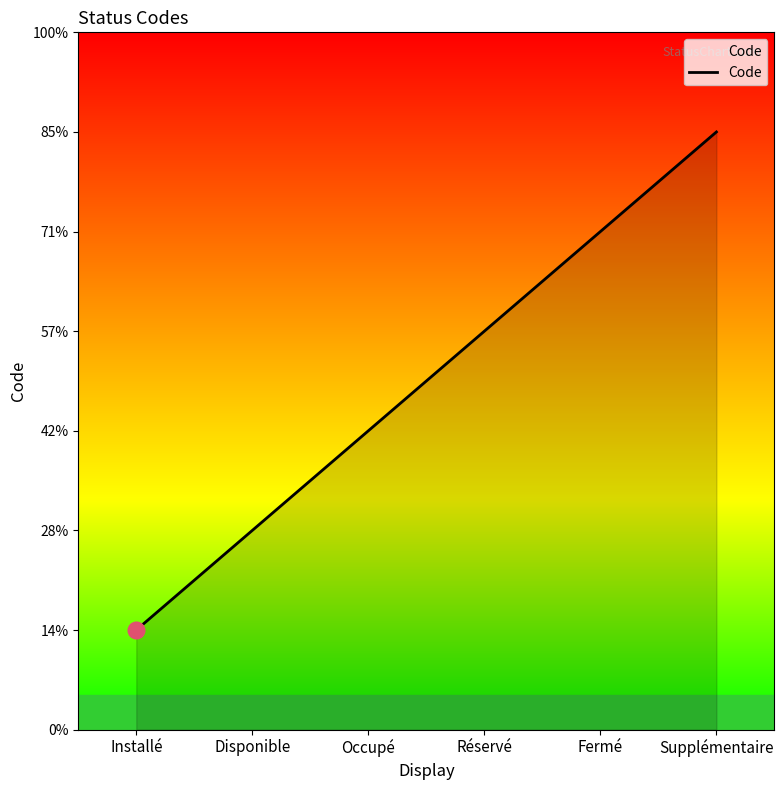

Does the chart have visible grid lines?

No